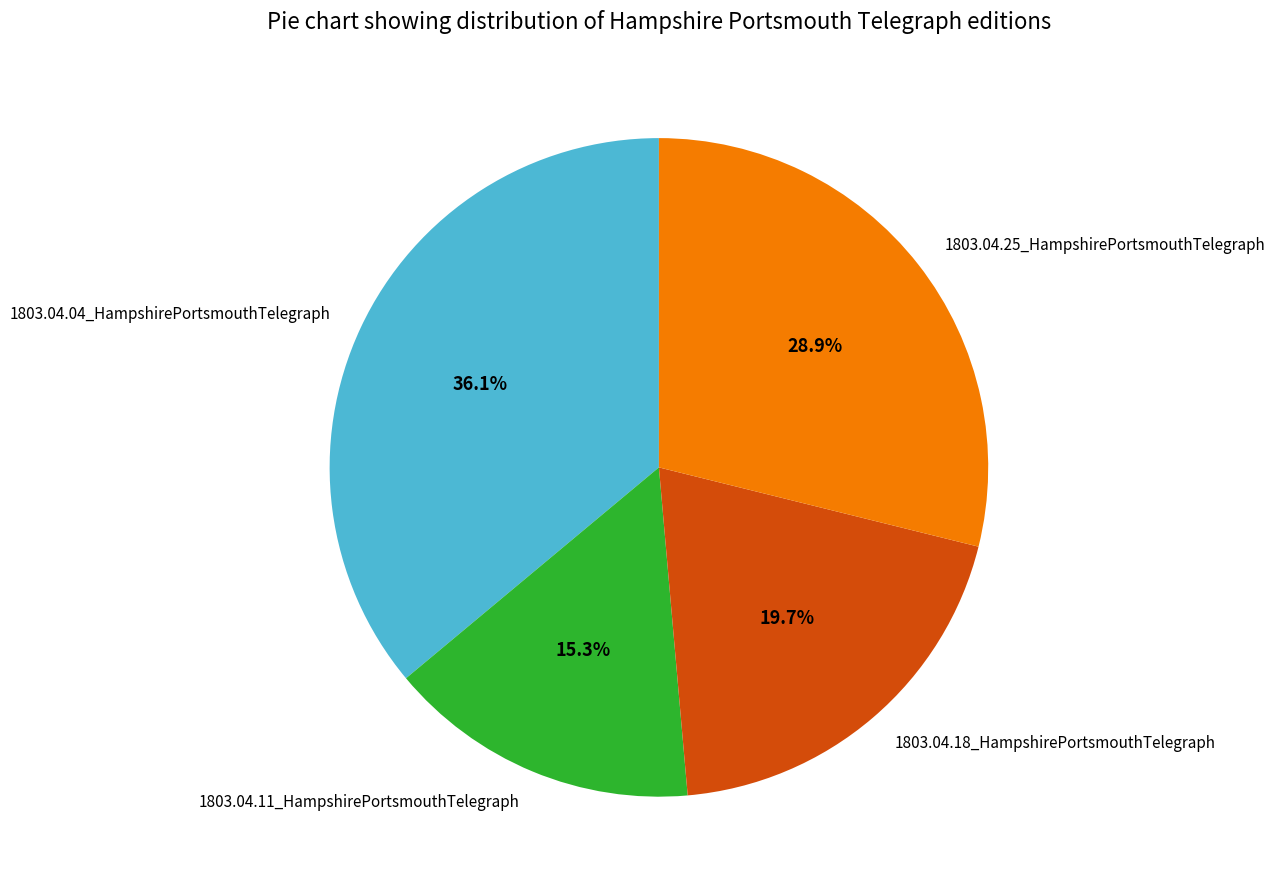

Count the number of slices in the pie.

4